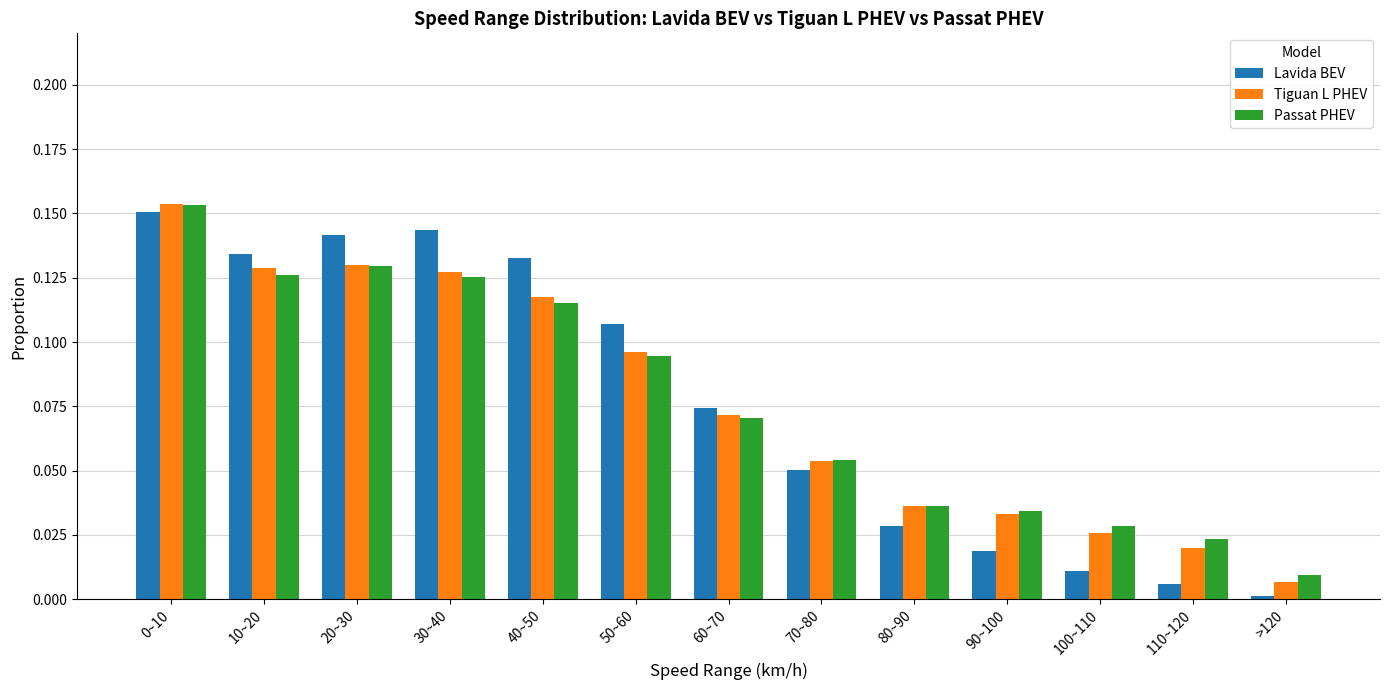

The Tiguan L PHEV series shows 0.0 at 80~90. True or false?

True